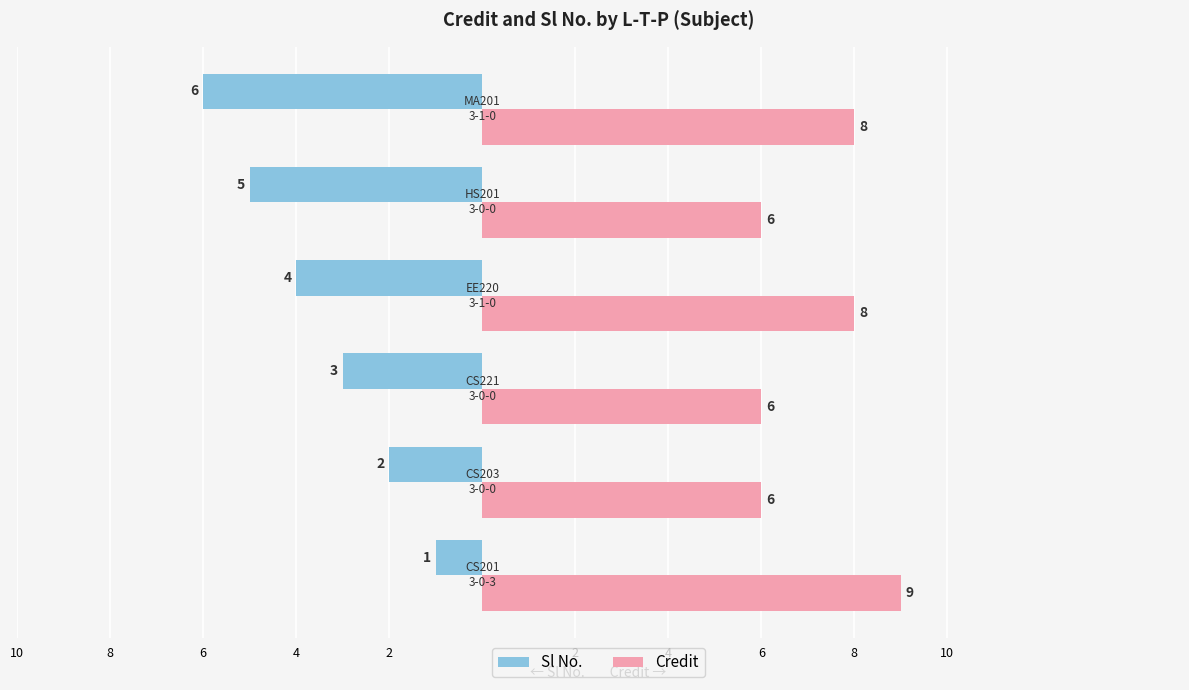

What are all the series names shown in the legend?

Sl No., Credit